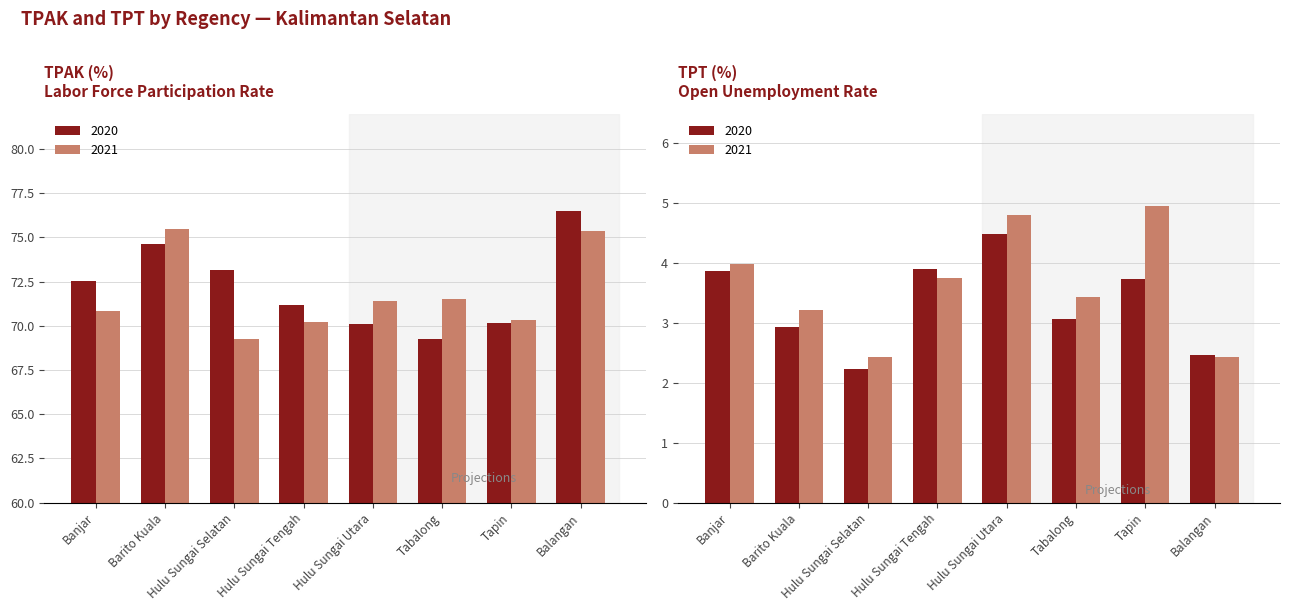

At Hulu Sungai Selatan, list the series in order from largest to smallest.

TPAK 2020, TPAK 2021, TPT 2021, TPT 2020